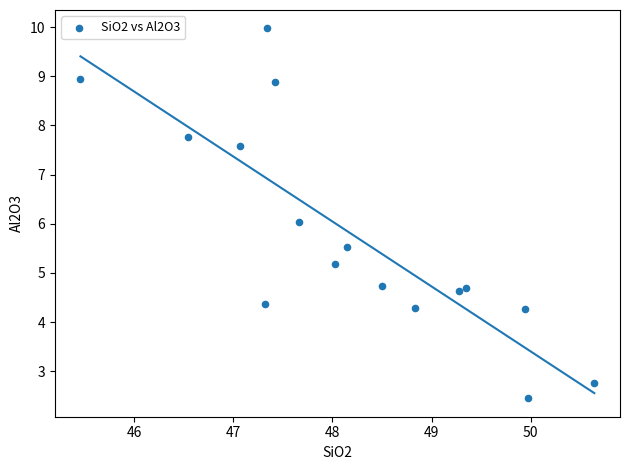

What is the range of X values (max minus min)?

5.2